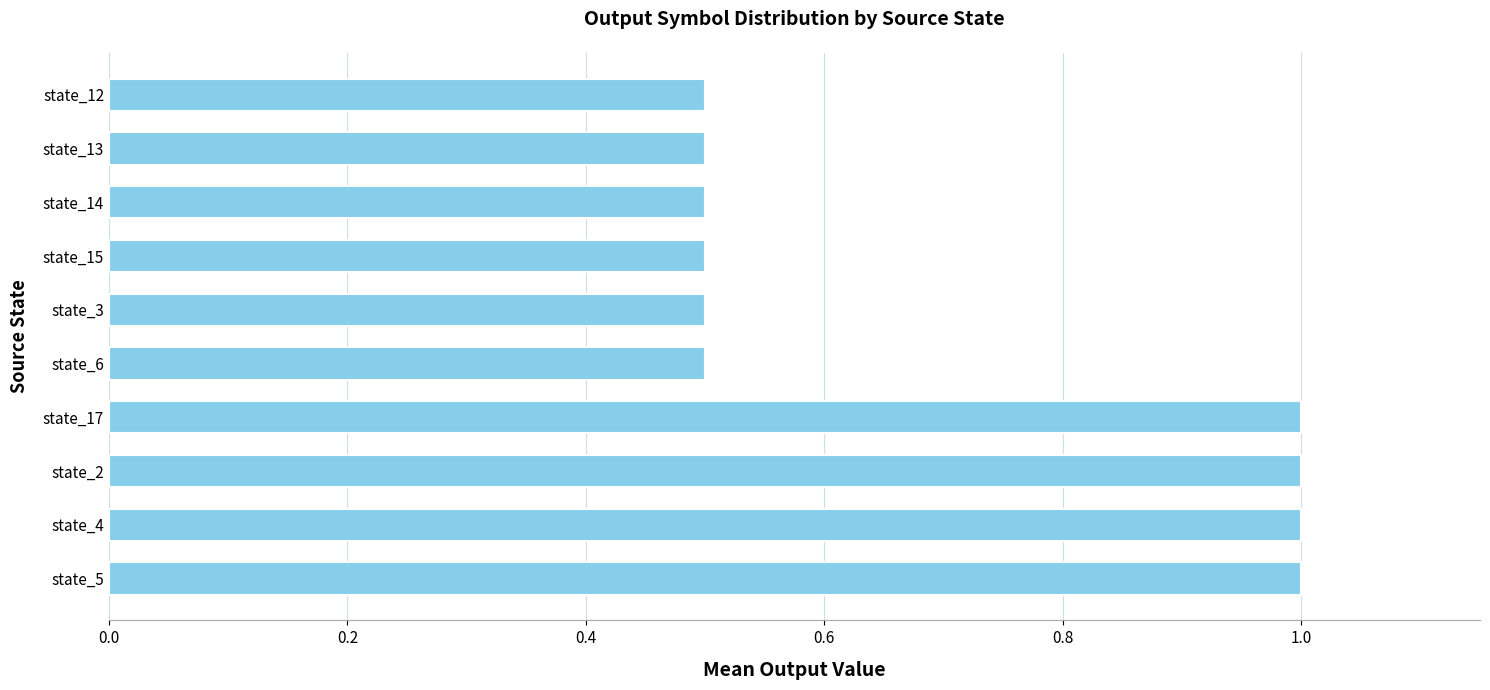

Reading bottom to top, transcribe all the data shown in this chart.

state_5=1.0	state_4=1.0	state_2=1.0	state_17=1.0	state_6=0.5	state_3=0.5	state_15=0.5	state_14=0.5	state_13=0.5	state_12=0.5